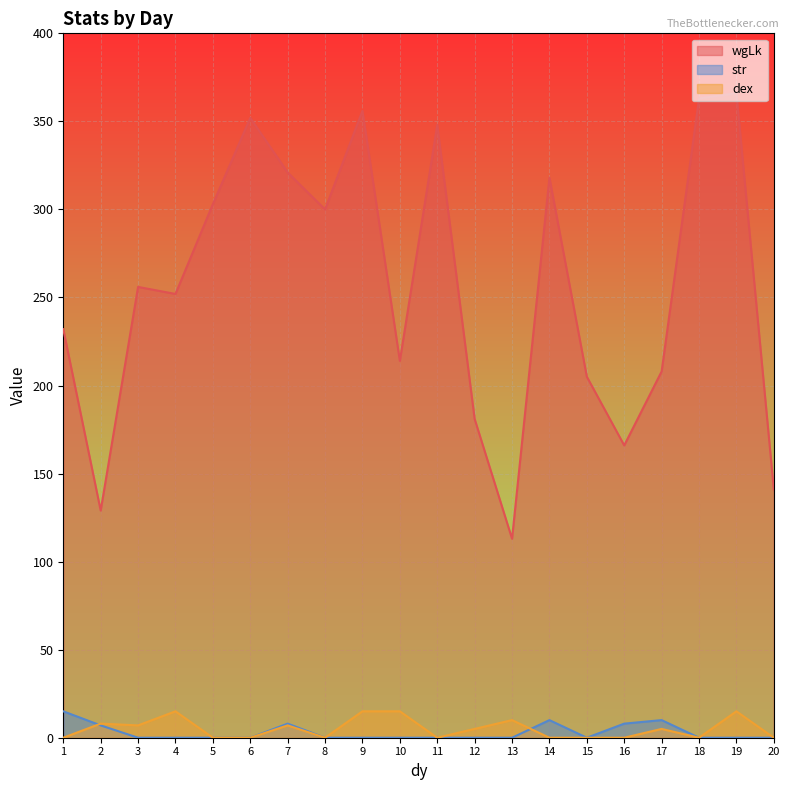

Is the value of str at 19 greater than the value of dex at 6?

No